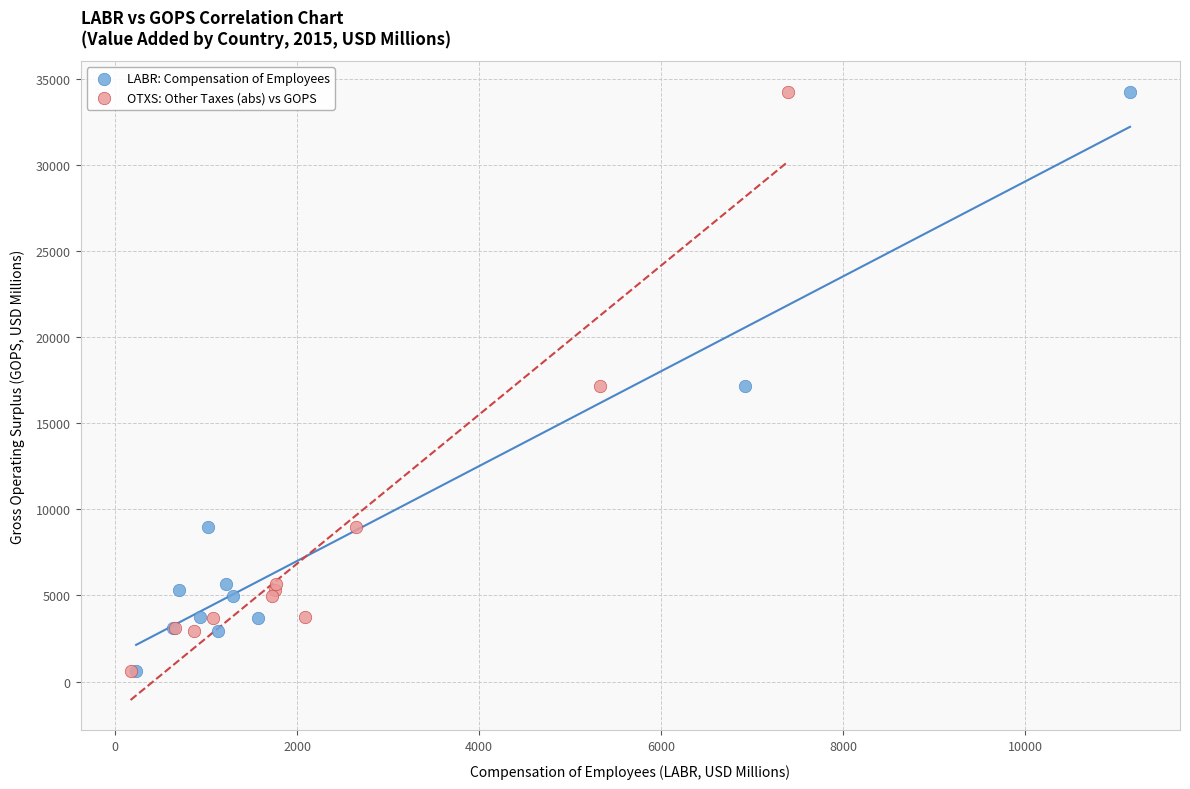

What are all the series names shown in the legend?

LABR: Compensation of Employees, OTXS: Other Taxes (abs) vs GOPS